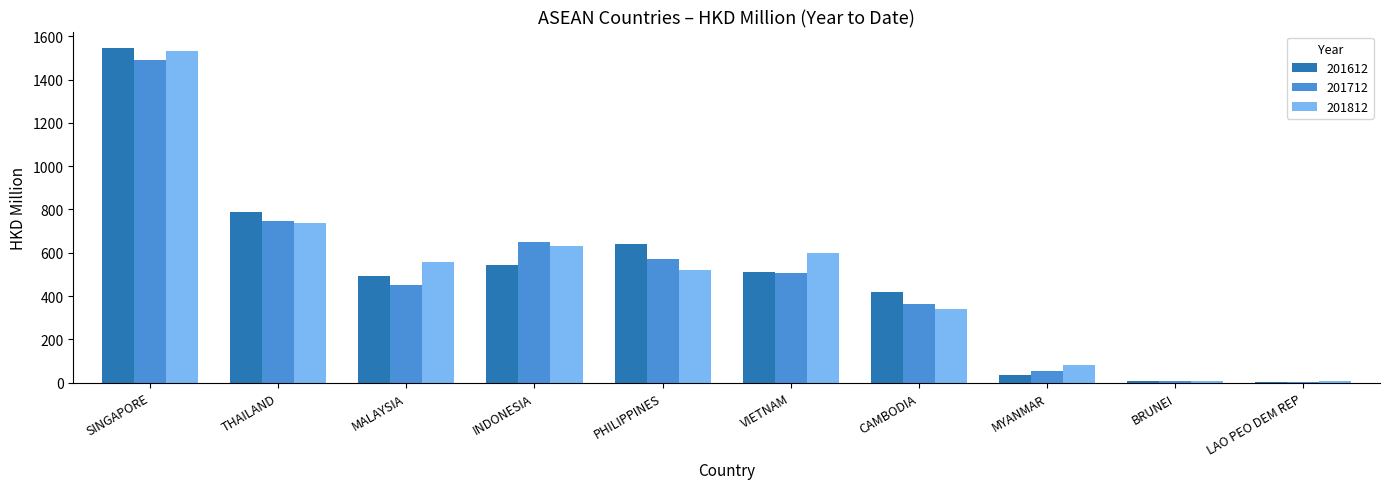

Which series changed the most between CAMBODIA and LAO PEO DEM REP?

201612